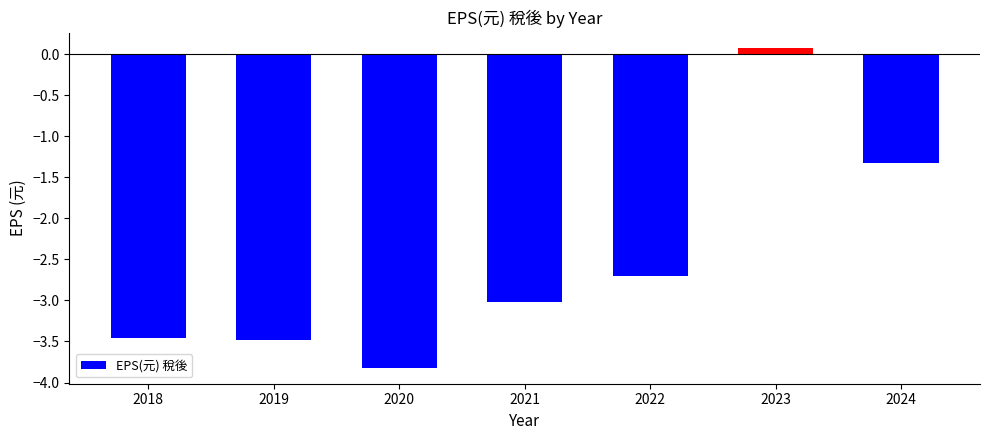

What is the average value?

-2.5